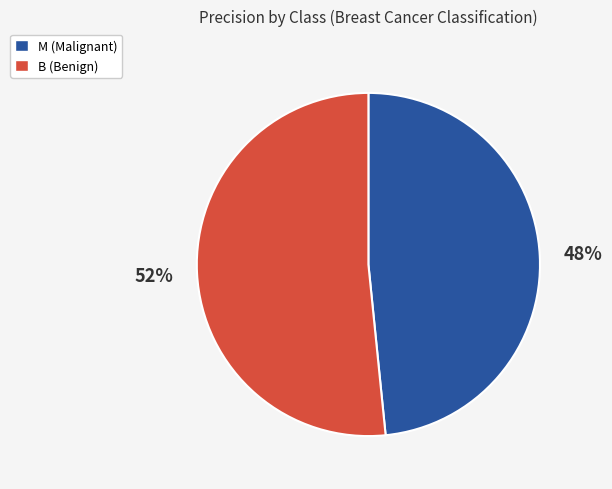

What is the largest slice in the pie chart?

B